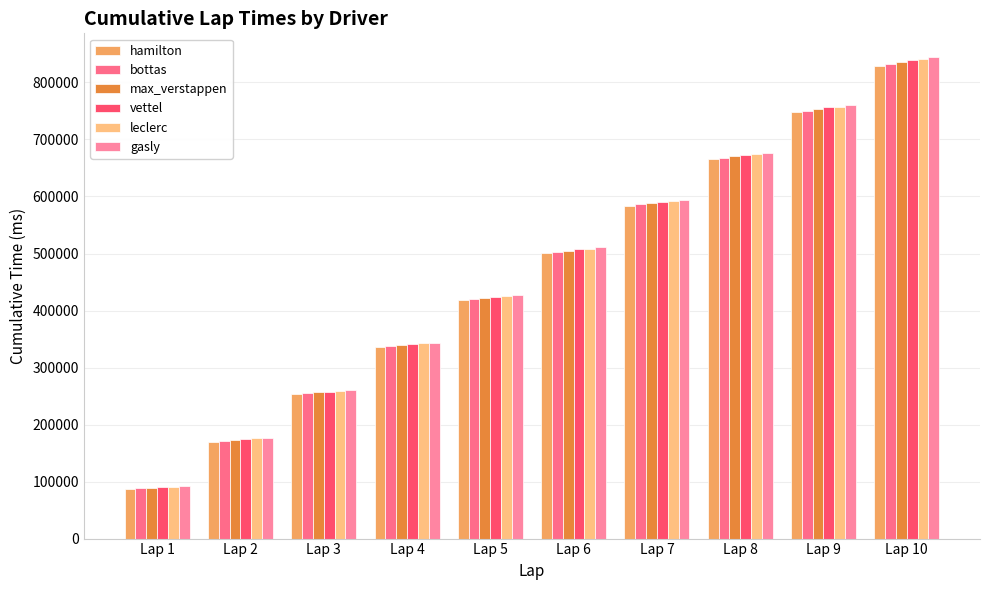

How many groups of bars are there?

10